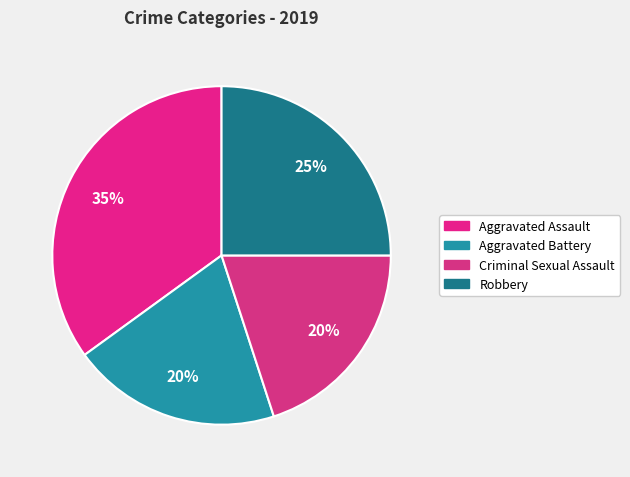

Which slice is the largest?

Aggravated Assault